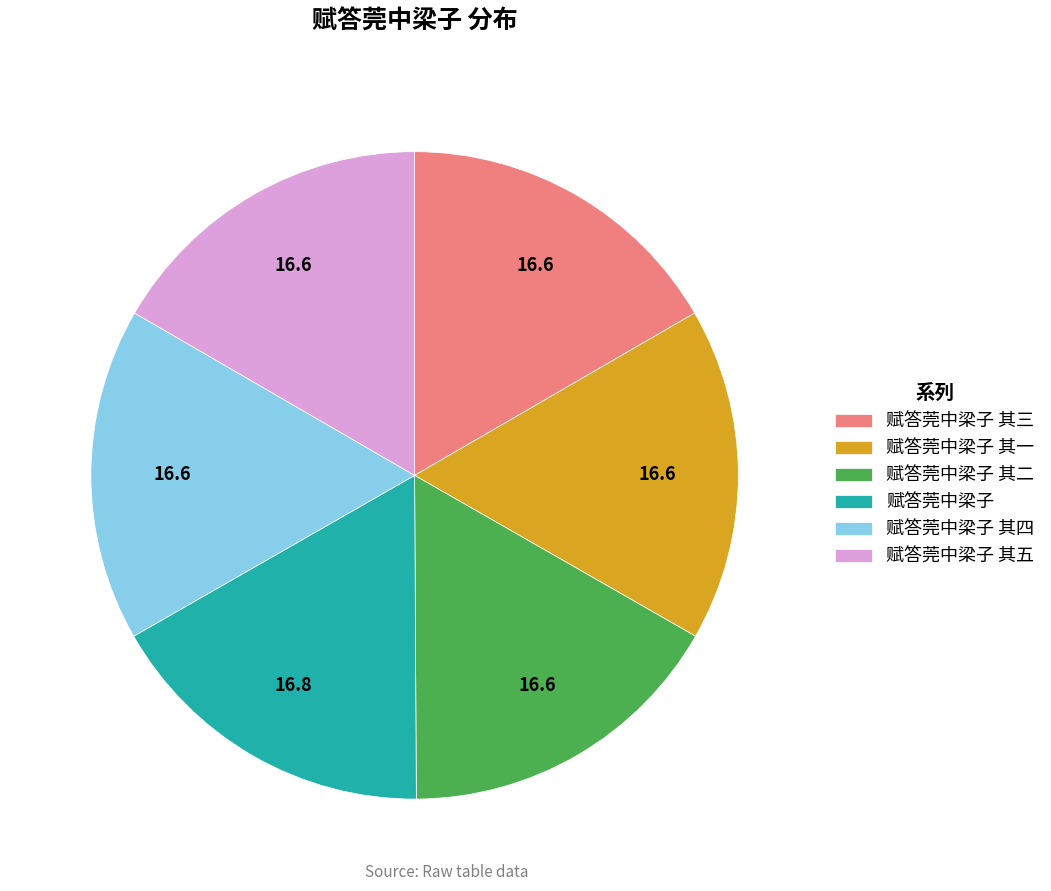

Approximately how many times larger is the value at 赋答莞中梁子 其五 compared to 赋答莞中梁子 其三?

1.0